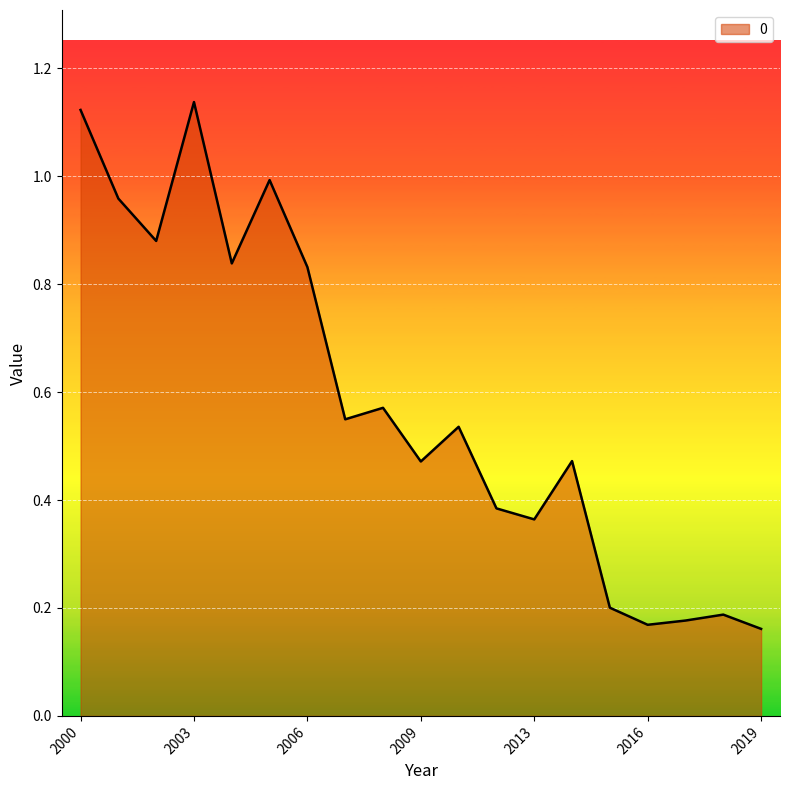

What is the difference between the maximum and second lowest values?

1.0